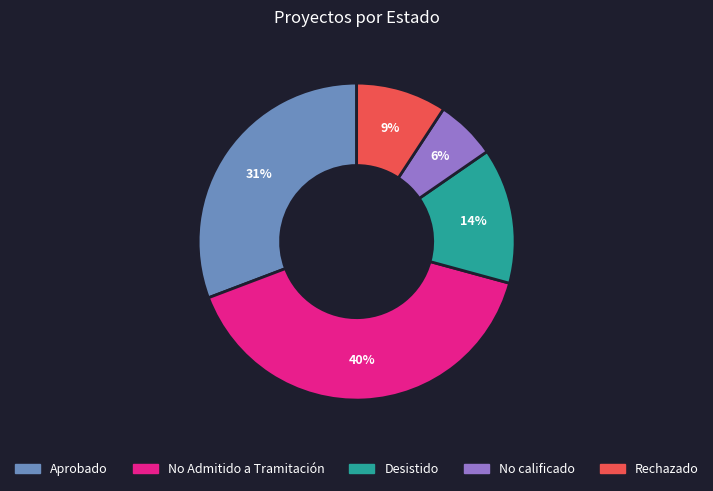

To the nearest percent, what is the average slice percentage?

20%